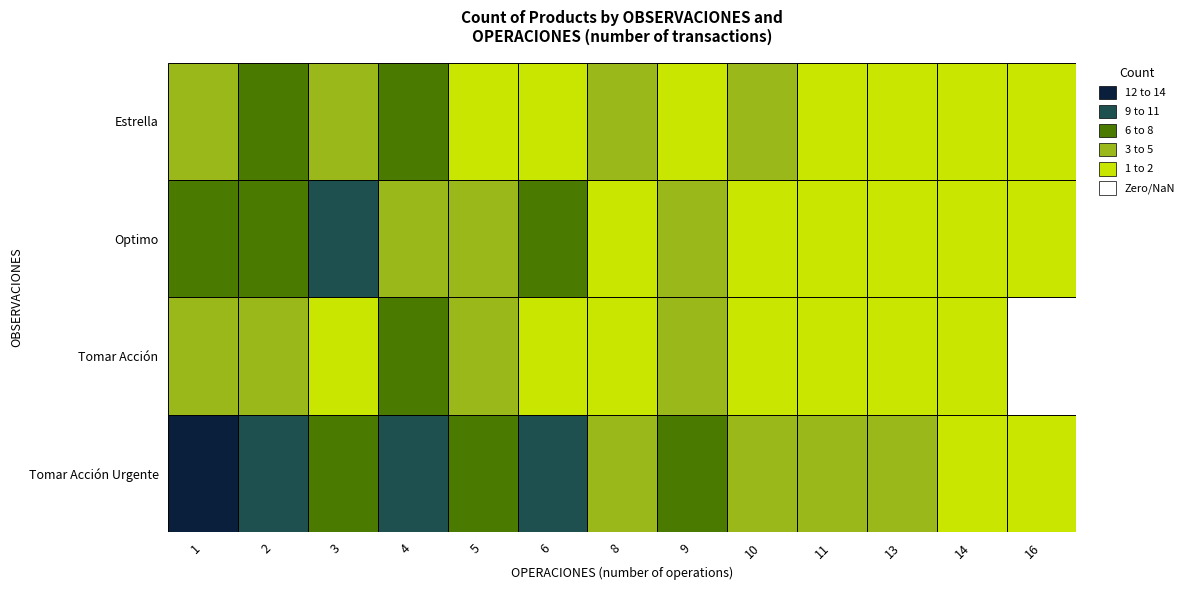

What is the difference between the second highest and second lowest values in the Tomar Acción series?

3